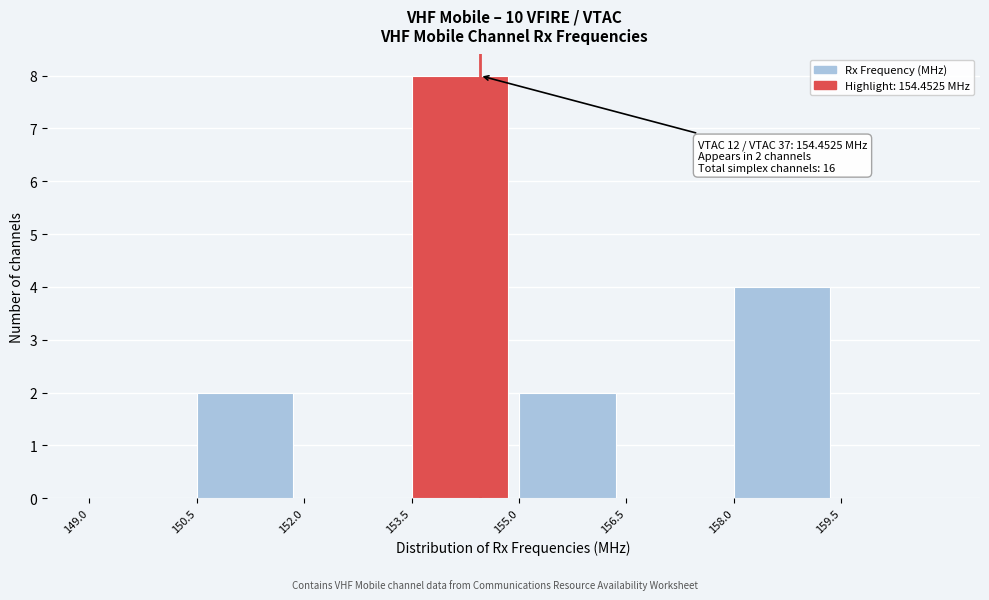

Which range on the x-axis has the tallest bar?

153.5 to 155.0